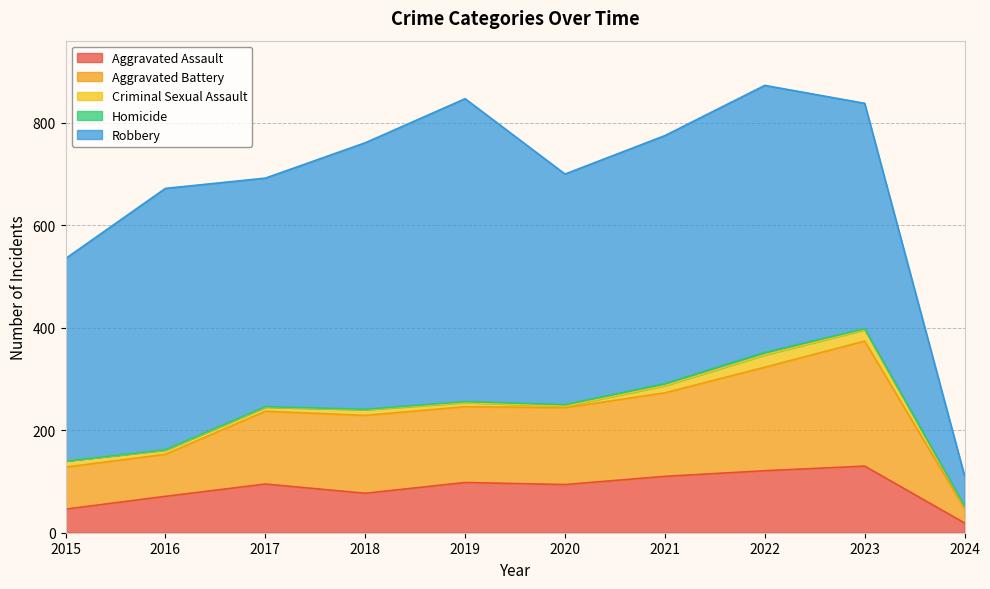

What is the maximum value shown in the chart?

591